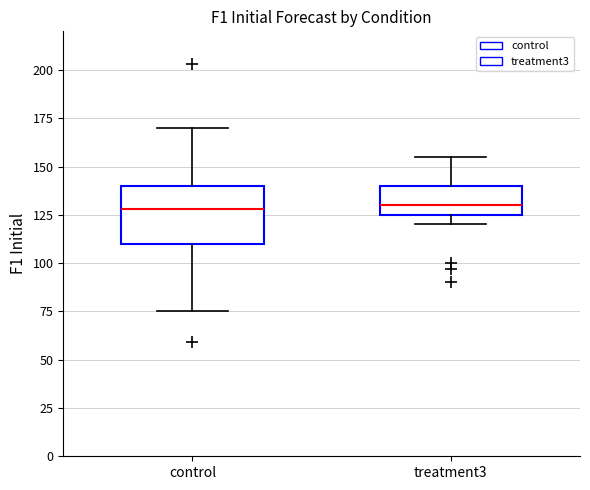

Reading left to right, transcribe this box plot: for each box, give where its median line is, the range the box spans, and where its two whiskers end, as read against the y-axis. The values are not printed on the chart, so give them approximately, as read against the axis.

control: median 130, box 110 to 140, whiskers 75 to 170
treatment3: median 130, box 125 to 140, whiskers 120 to 155